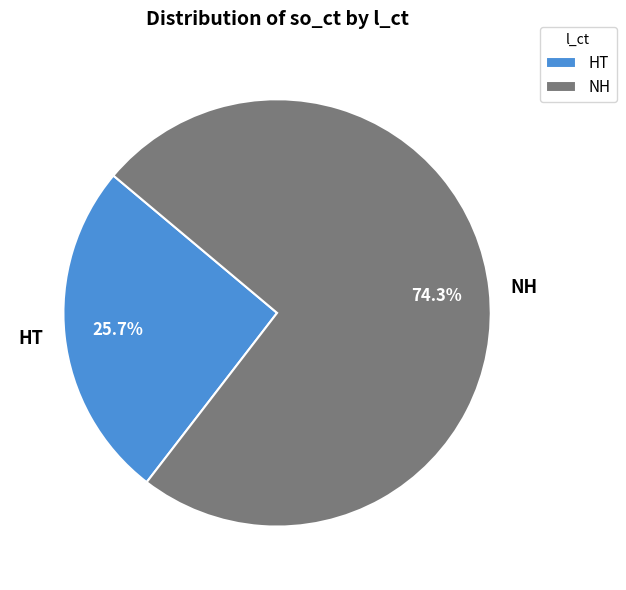

How many segments does this pie chart have?

2